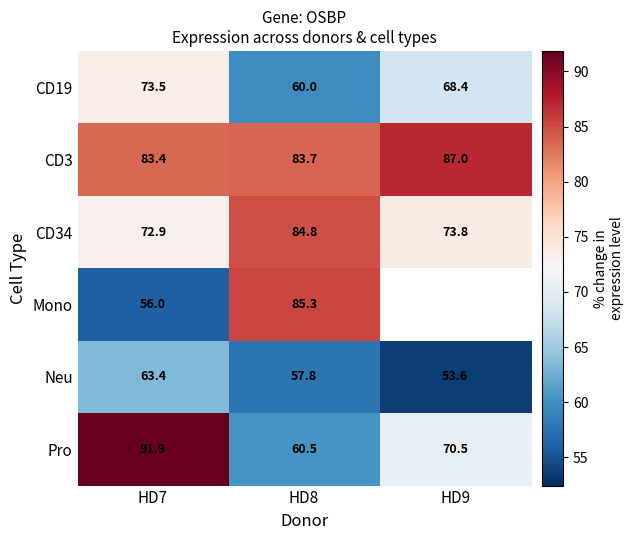

At how many categories does at least one series exceed 86?

2